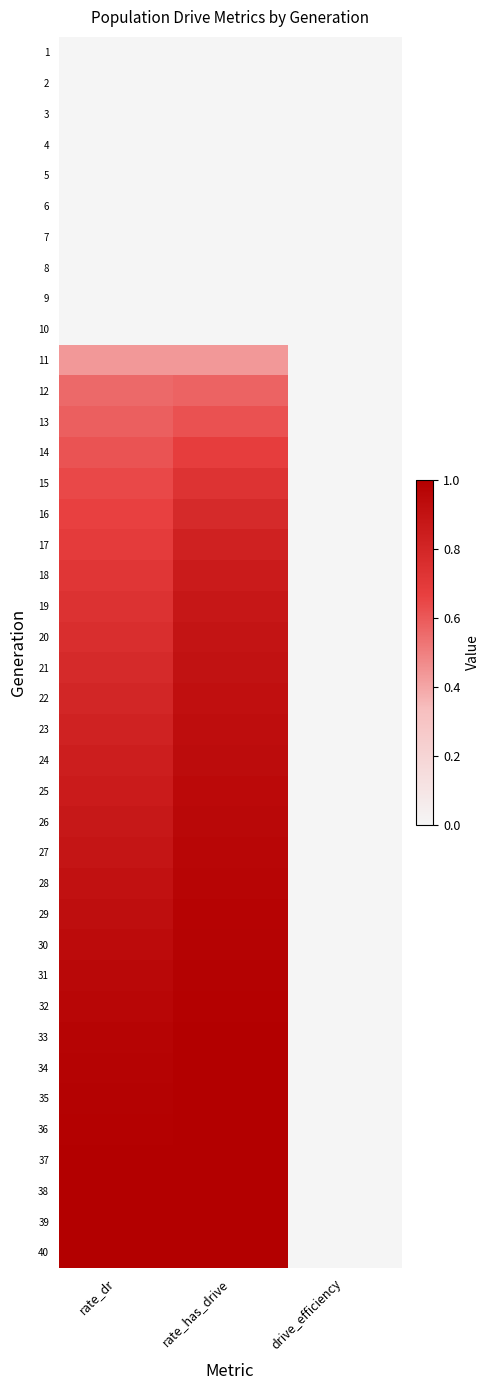

Rank the series by their maximum value, from highest to lowest.

40, 39, 38, 37, 36, 35, 34, 33, 32, 31, 30, 29, 28, 27, 26, 25, 24, 23, 22, 21, 20, 19, 18, 17, 16, 15, 14, 13, 12, 11, 1, 2, 3, 4, 5, 6, 7, 8, 9, 10